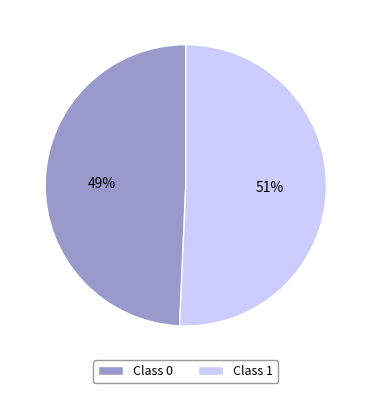

Is the sum of Class 0 and Class 1 greater than half?

Yes